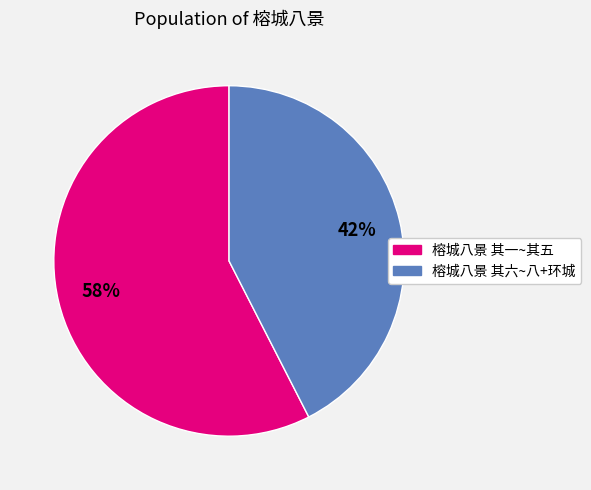

Which has a higher value, 榕城八景 其一~其五 or 榕城八景 其六~八+环城?

榕城八景 其一~其五